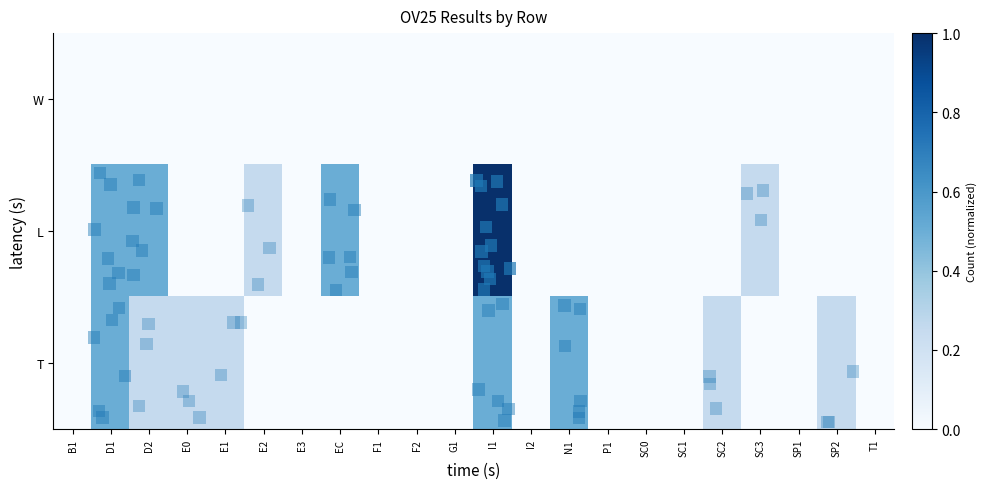

Reading left to right, transcribe all the data shown in this chart.

row_0: 0.0	0.0	0.0	0.0	0.0	0.0	0.0	0.0	0.0	0.0	0.0	0.0	0.0	0.0	0.0	0.0	0.0	0.0	0.0	0.0	0.0	0.0
row_1: 0.0	0.5	0.5	0.0	0.0	0.2	0.0	0.5	0.0	0.0	0.0	1.0	0.0	0.0	0.0	0.0	0.0	0.0	0.2	0.0	0.0	0.0
row_2: 0.0	0.5	0.2	0.2	0.2	0.0	0.0	0.0	0.0	0.0	0.0	0.5	0.0	0.5	0.0	0.0	0.0	0.2	0.0	0.0	0.2	0.0